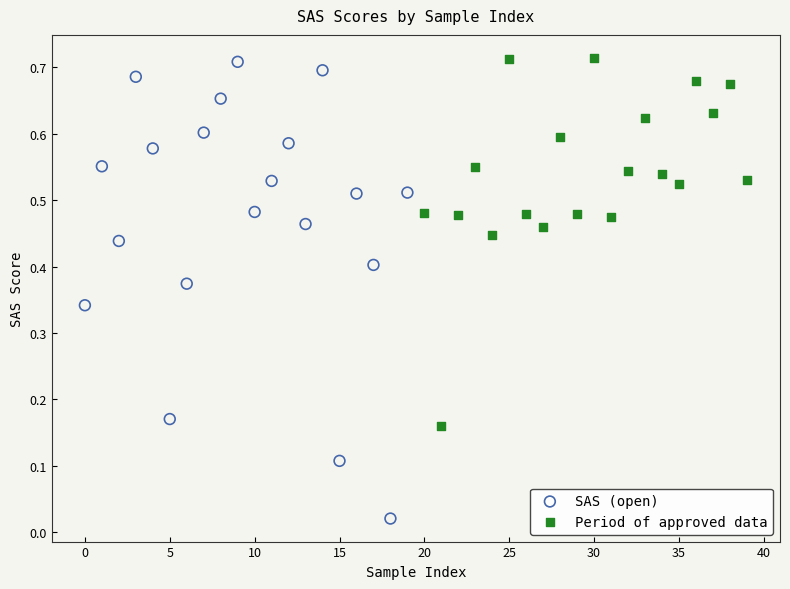

Which series reaches the minimum Y coordinate?

SAS (open)